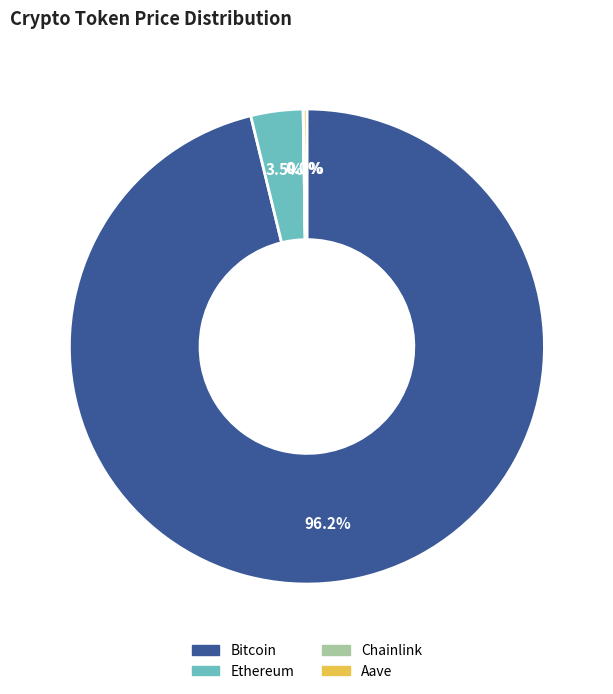

Combined, do Ethereum and Bitcoin account for over 50%?

Yes